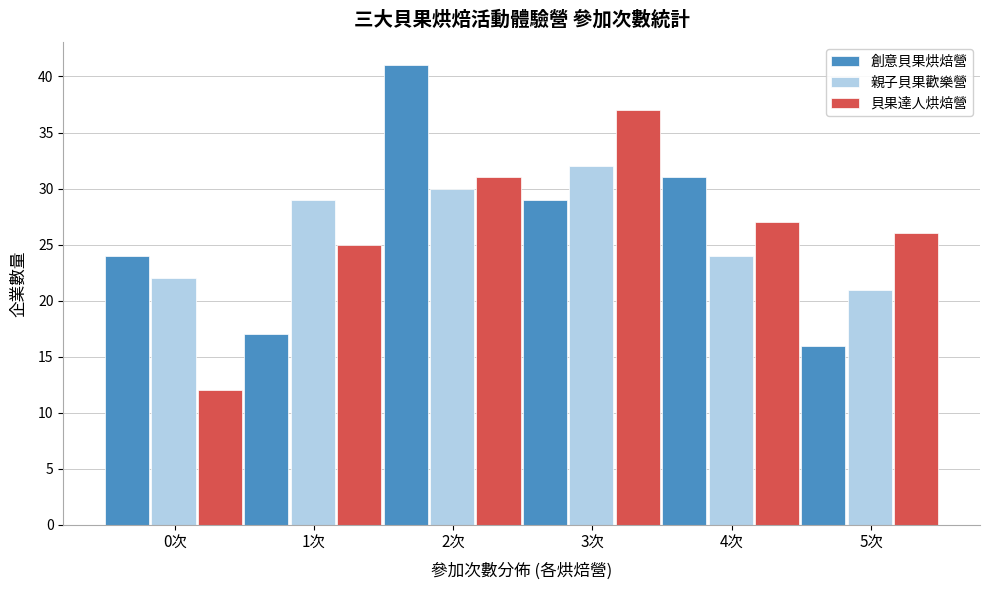

What is the difference between the 親子貝果歡樂營 values at 3次 and 5次?

11